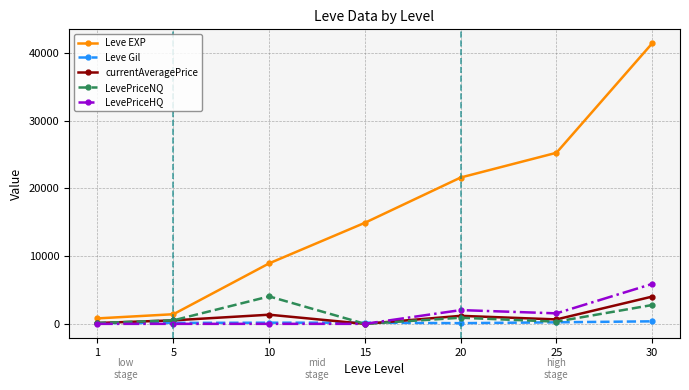

What is the approximate value of Leve Gil at 20?

101.0